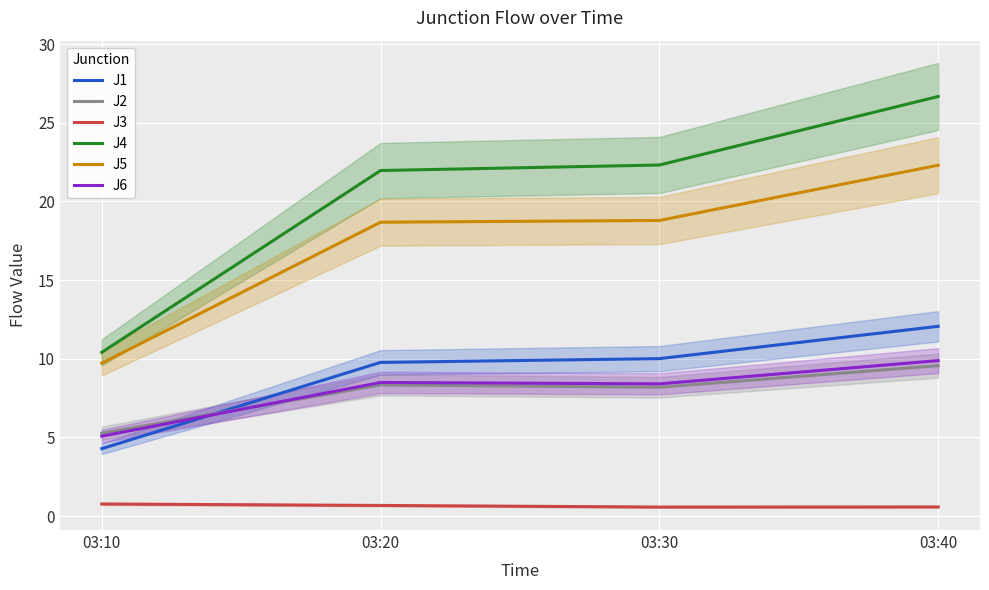

Which series has the largest total across all categories?

J4